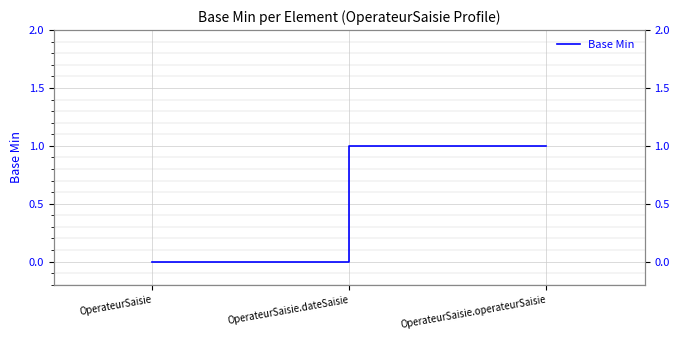

How many values are below 1?

1